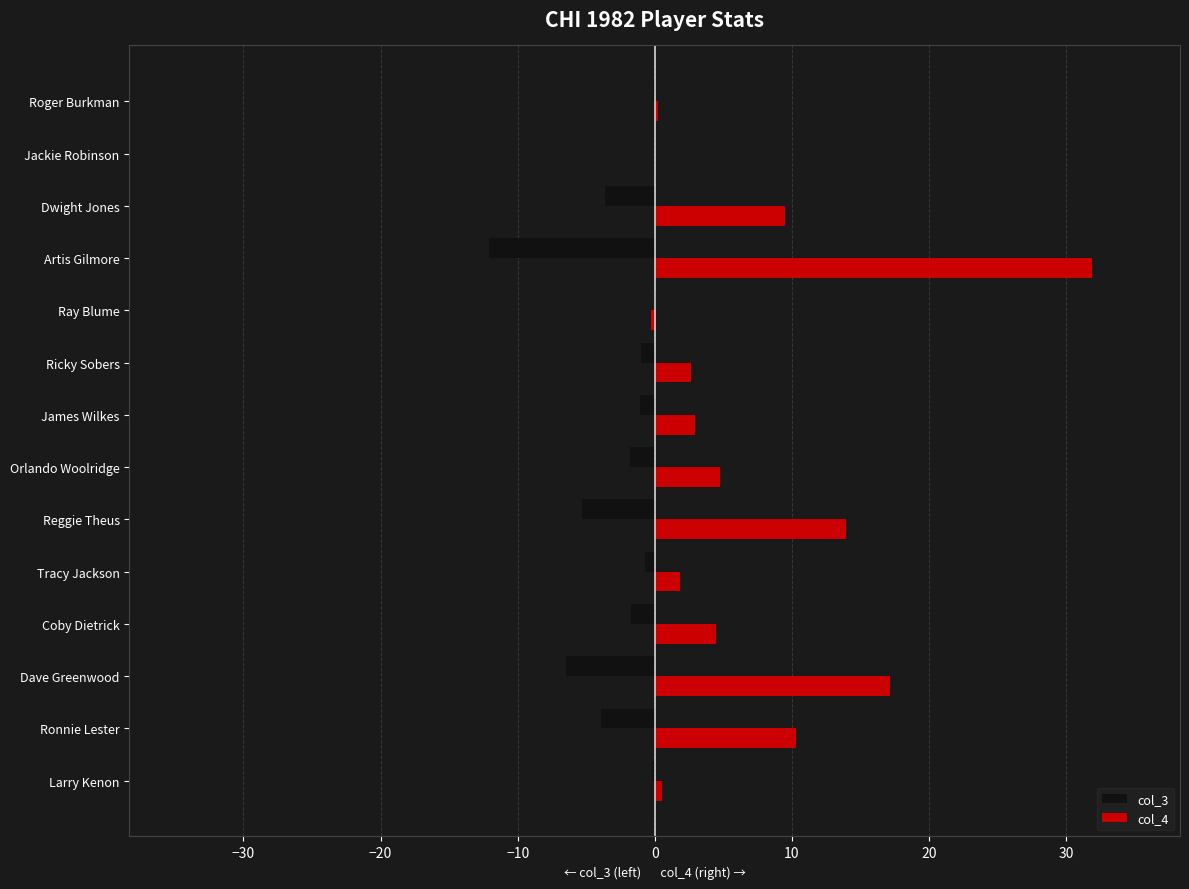

What is the sum of all col_3 values?

-37.9